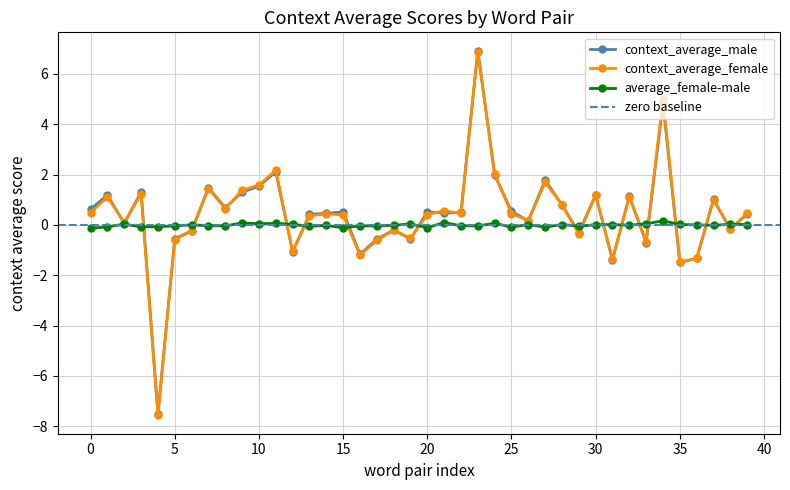

Count the number of data series in this chart.

3